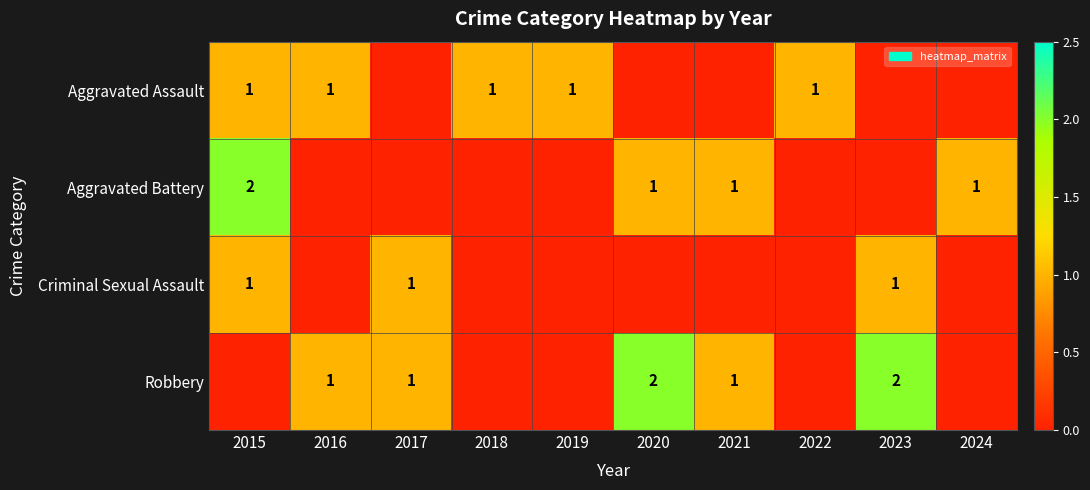

The Aggravated Assault series shows 2 at 2018. True or false?

False